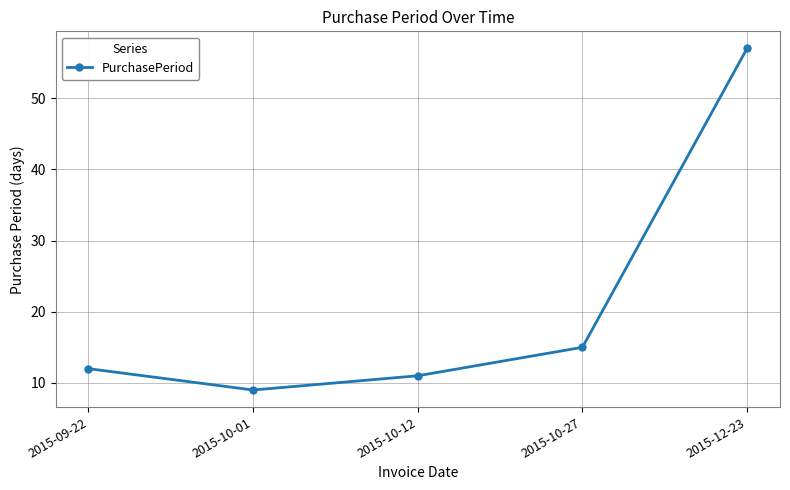

How many values are below 12?

2